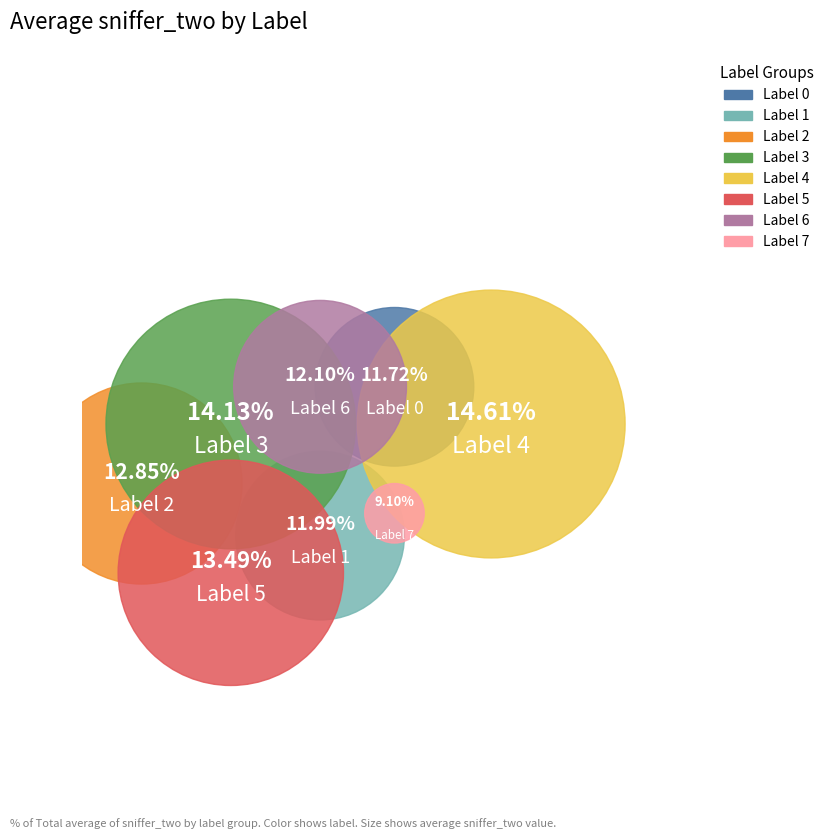

Combined, what portion of the pie is 0 and 3?

25.9%